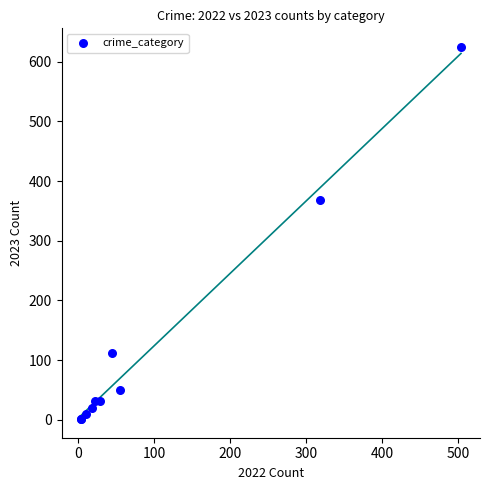

What Y value in the scatter plot is closest to 313?

368